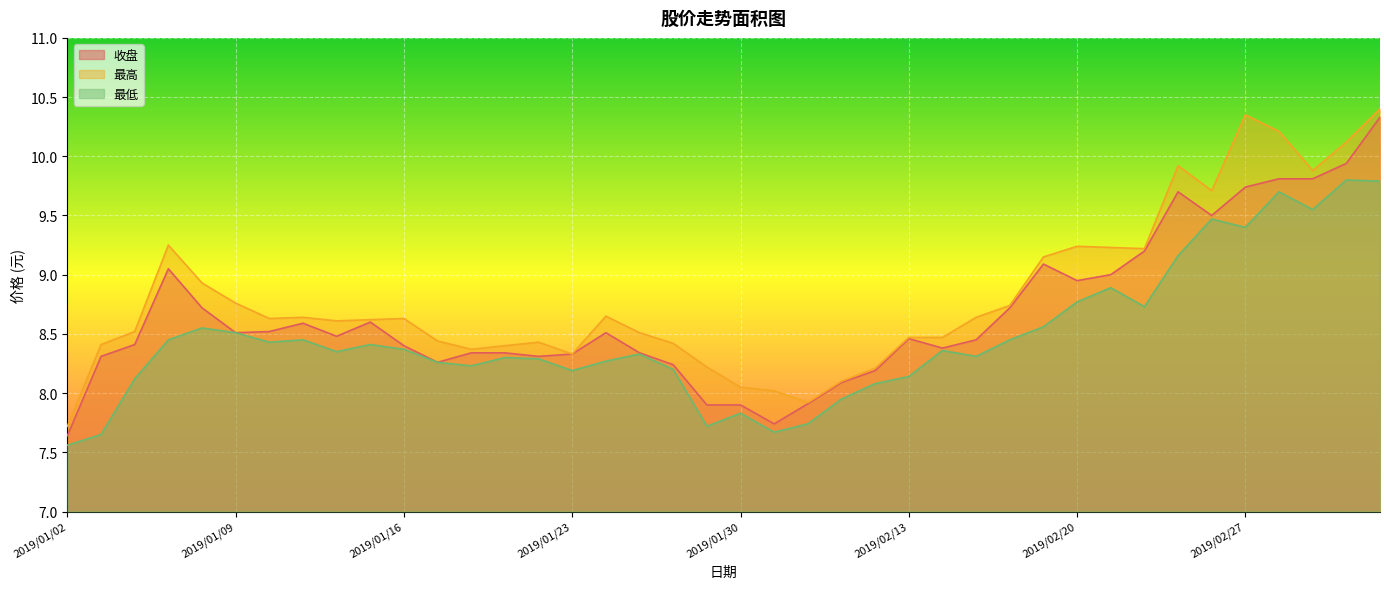

How many lines are shown in the chart?

3